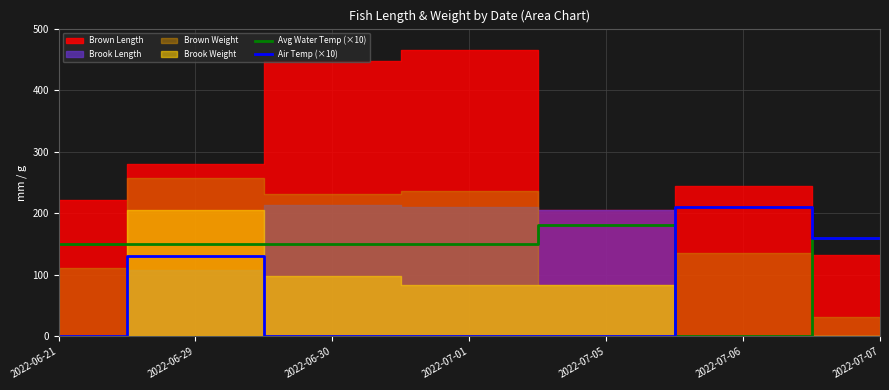

What is the maximum value for Avg Water Temp (×10)?

181.2